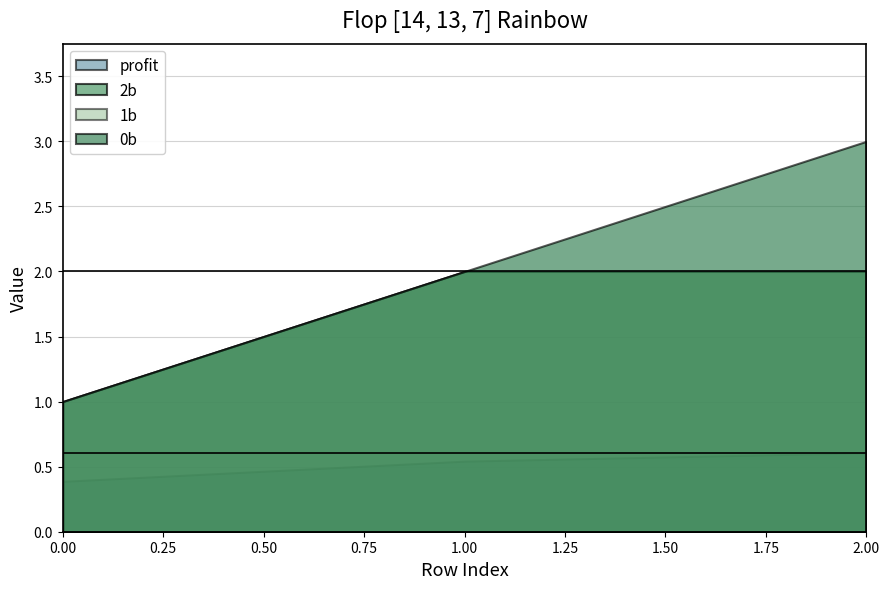

What is the average value of the profit series?

0.5